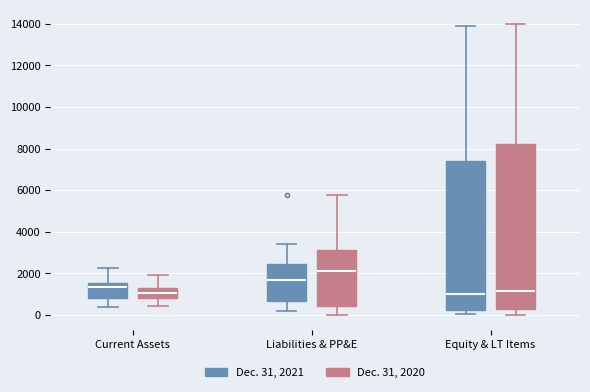

Reading left to right, read every box against the y-axis: the position of its median line, the range the box covers, and the ends of its whiskers. The values are not printed on the chart, so give them approximately, as read against the axis.

Current Assets (Dec. 31, 2021): median 1400, box 800 to 1600, whiskers 400 to 2200
Current Assets (Dec. 31, 2020): median 1000, box 800 to 1400, whiskers 400 to 2000
Liabilities & PP&E (Dec. 31, 2021): median 1600, box 600 to 2400, whiskers 200 to 3400
Liabilities & PP&E (Dec. 31, 2020): median 2200, box 400 to 3200, whiskers 0 to 5800
Equity & LT Items (Dec. 31, 2021): median 1000, box 200 to 7400, whiskers 0 to 14000
Equity & LT Items (Dec. 31, 2020): median 1200, box 400 to 8200, whiskers 0 to 14000